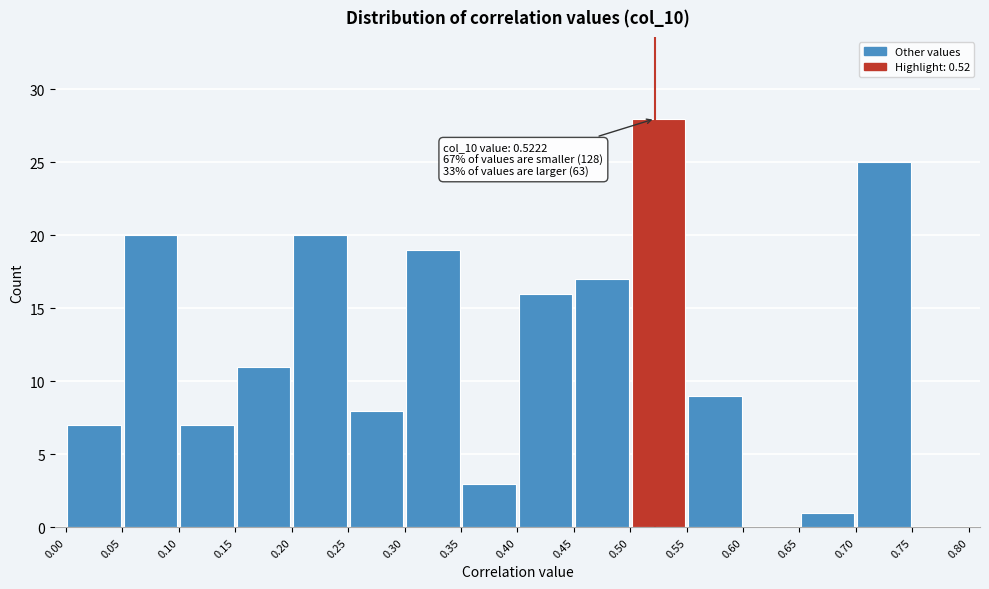

Which range on the x-axis has the tallest bar?

0.50 to 0.55